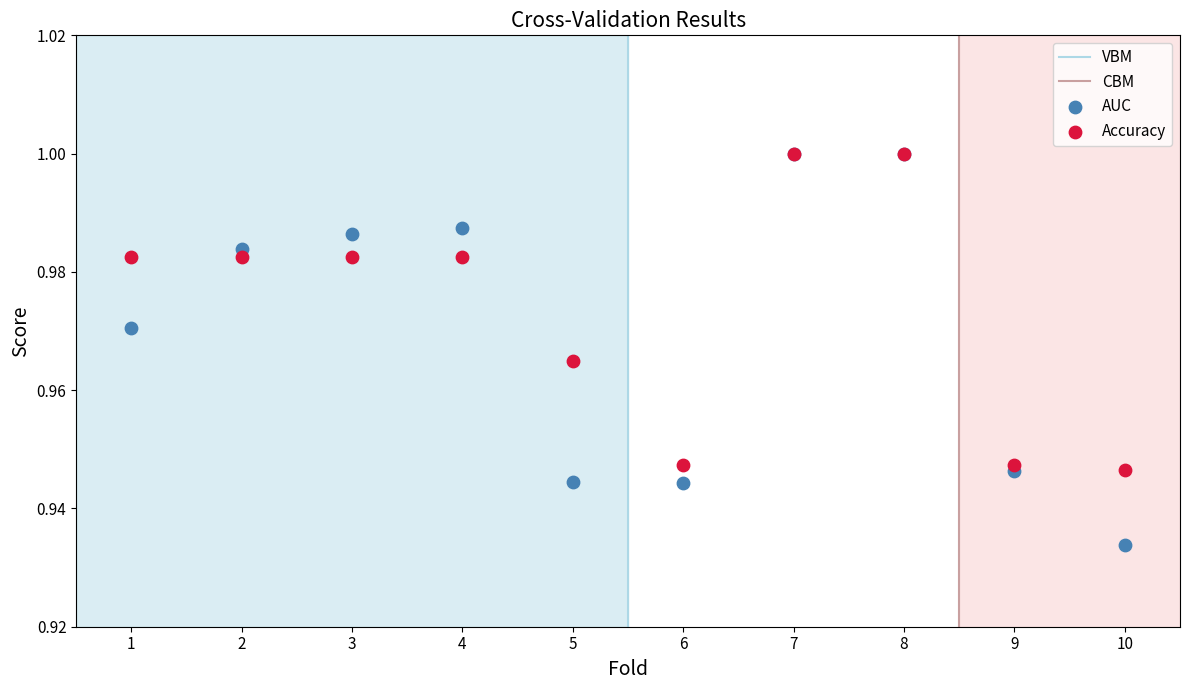

Which series has the largest Y range (max minus min)?

AUC